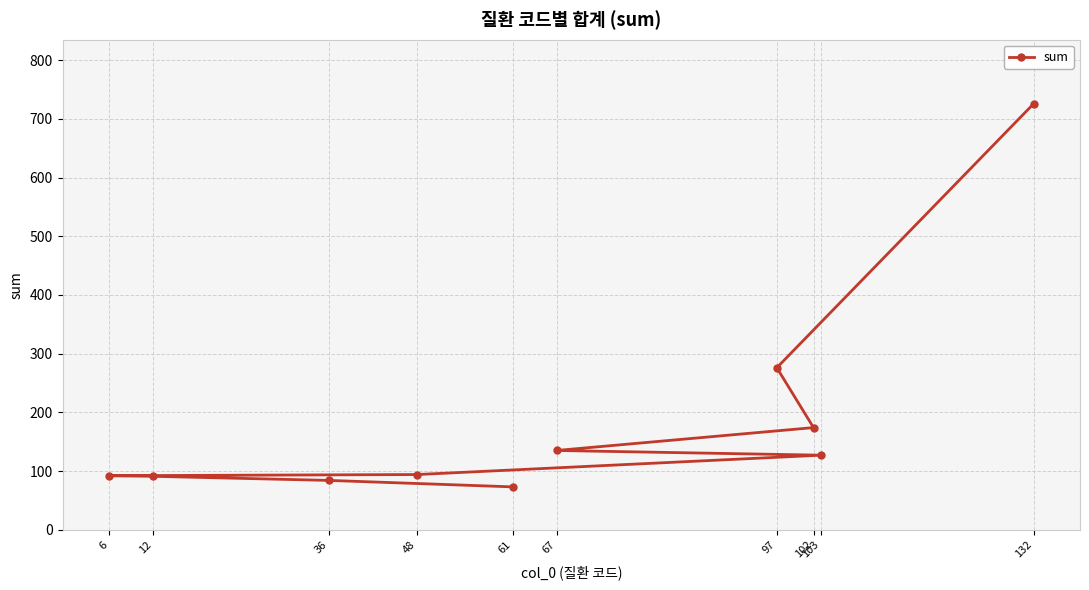

What is the difference between the values at 48 and 132?

632